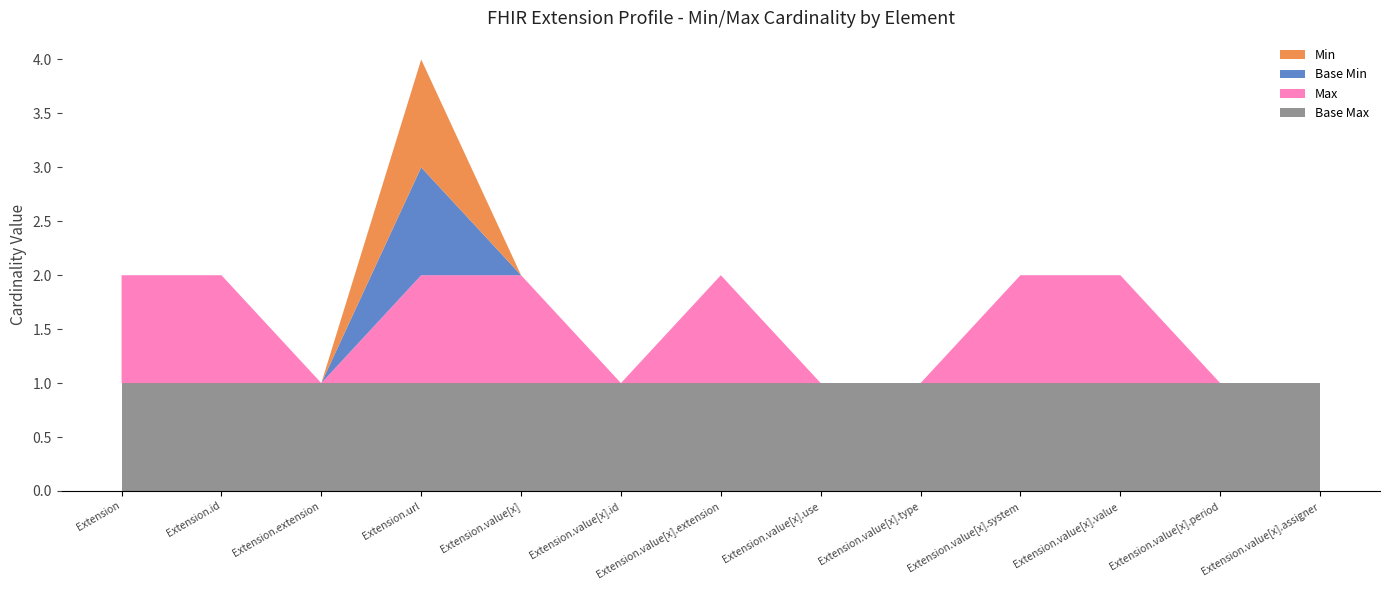

Reading left to right, what are all the values shown in this chart?

Min: 0	0	0	1	0	0	0	0	0	0	0	0	0
Max_numeric: 1	1	0	1	1	0	1	0	0	1	1	0	0
Base Min: 0	0	0	1	0	0	0	0	0	0	0	0	0
Base Max_numeric: 1	1	1	1	1	1	1	1	1	1	1	1	1